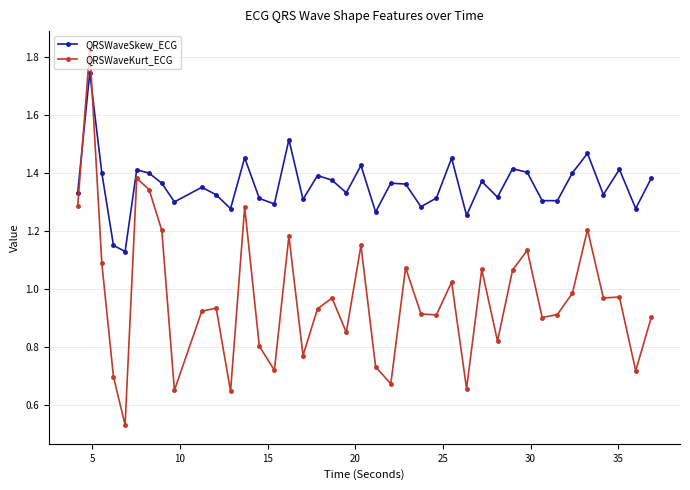

How many interior local valleys does the QRSWaveSkew_ECG series have?

13